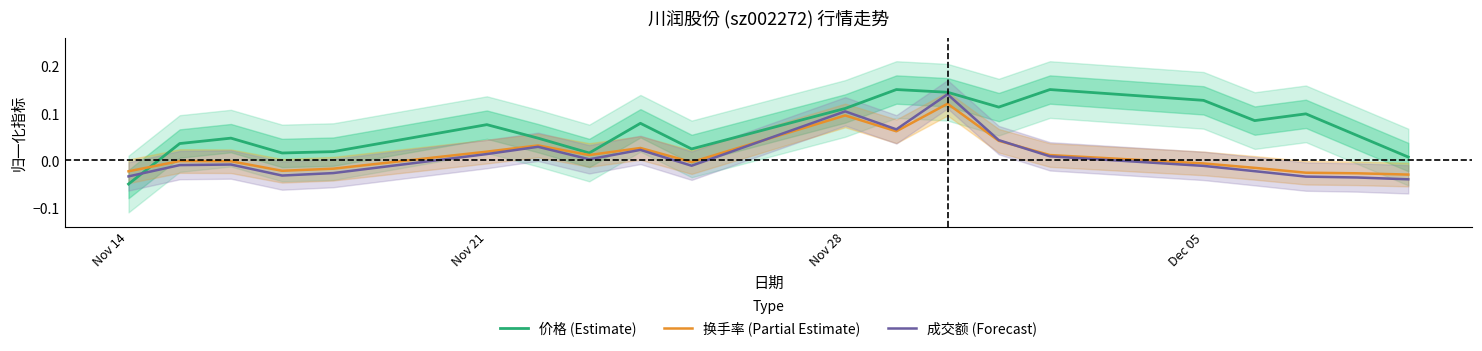

Which series ends up on top after the final intersection of 换手率 (Partial Estimate) and 价格 (Estimate)?

价格 (Estimate)